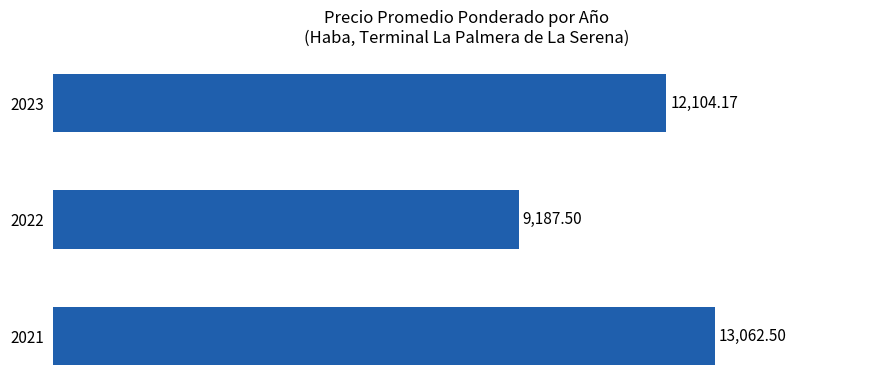

List the labels in order of value, smallest first.

2022, 2023, 2021